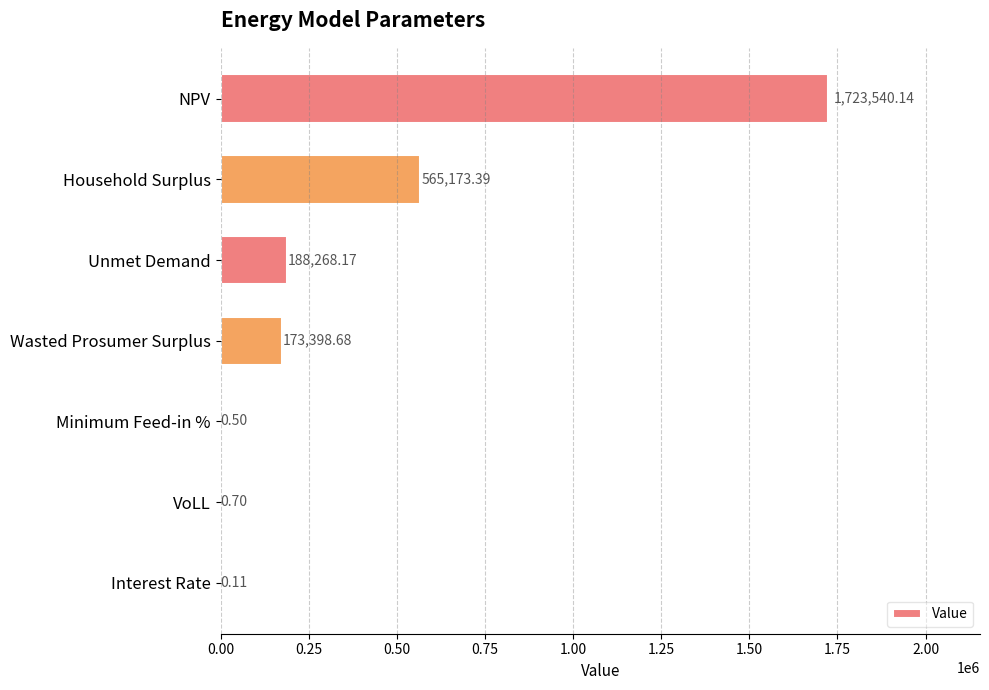

At which category does the chart reach its peak across all series?

NPV